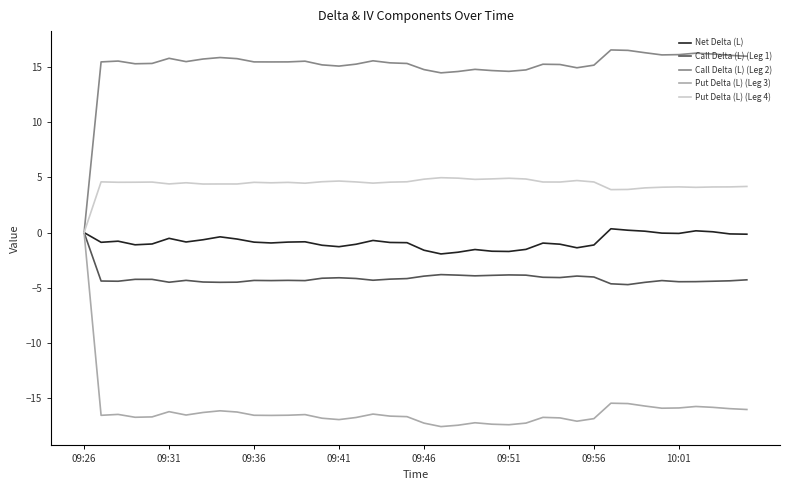

Which series has the largest total across all categories?

Call Delta (L) (Leg 2)